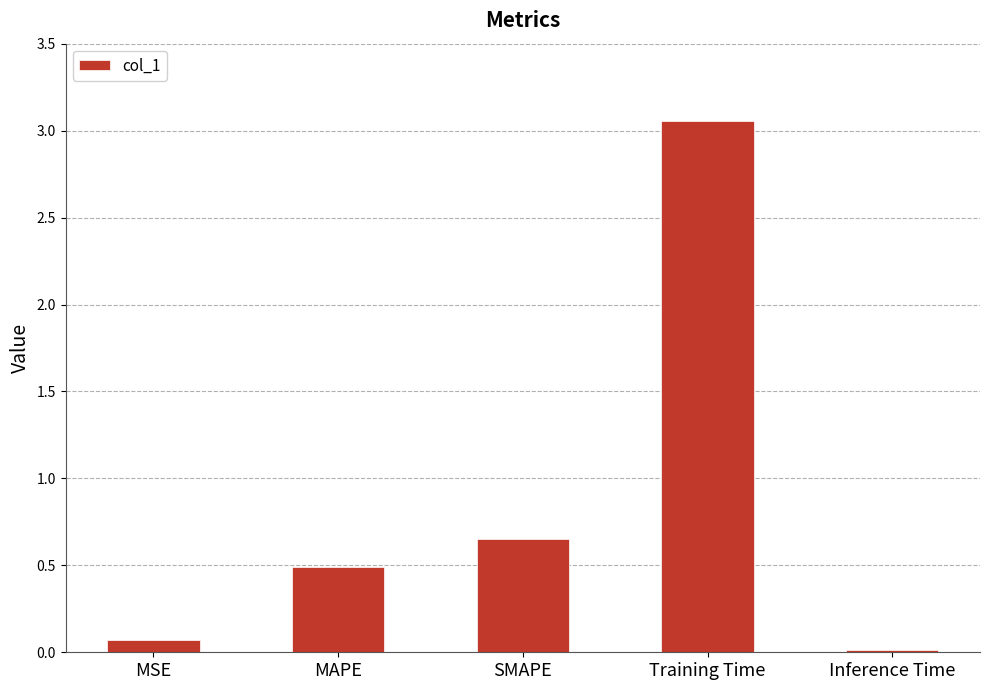

Are the bars horizontal?

No